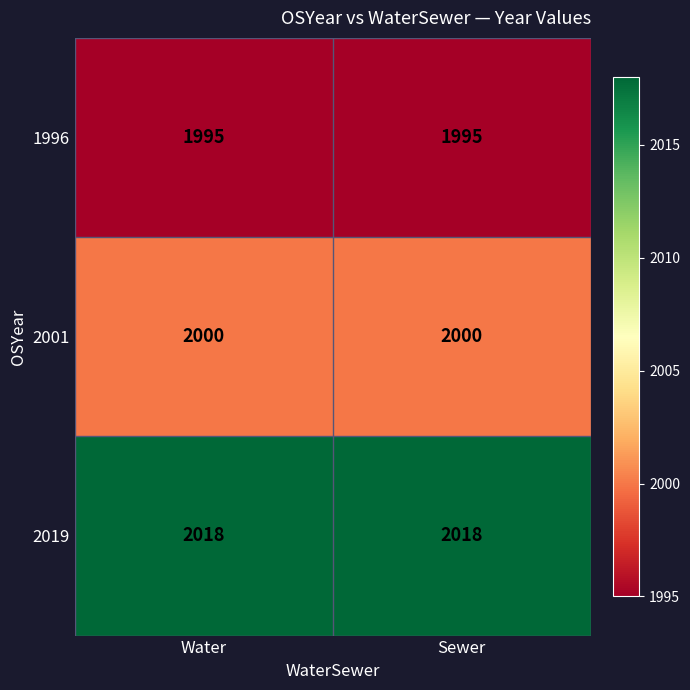

What is the difference between the highest and lowest values at Sewer?

23